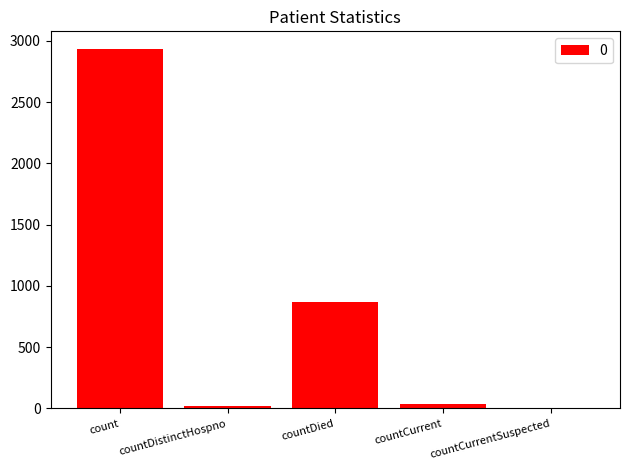

How many categories are shown in the chart?

5